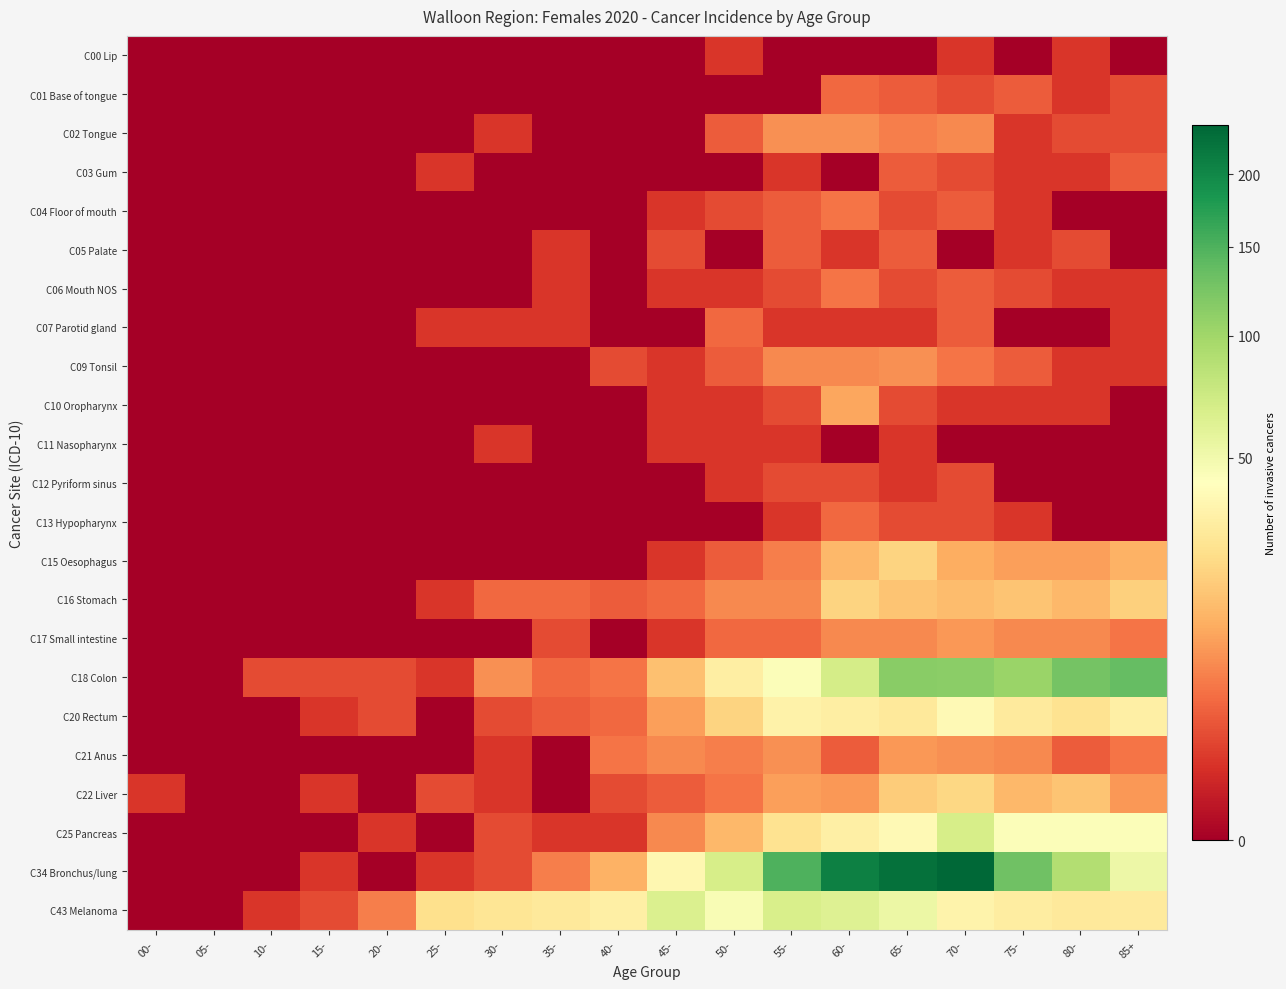

What is the spread (max minus min) of values at 35-?

29